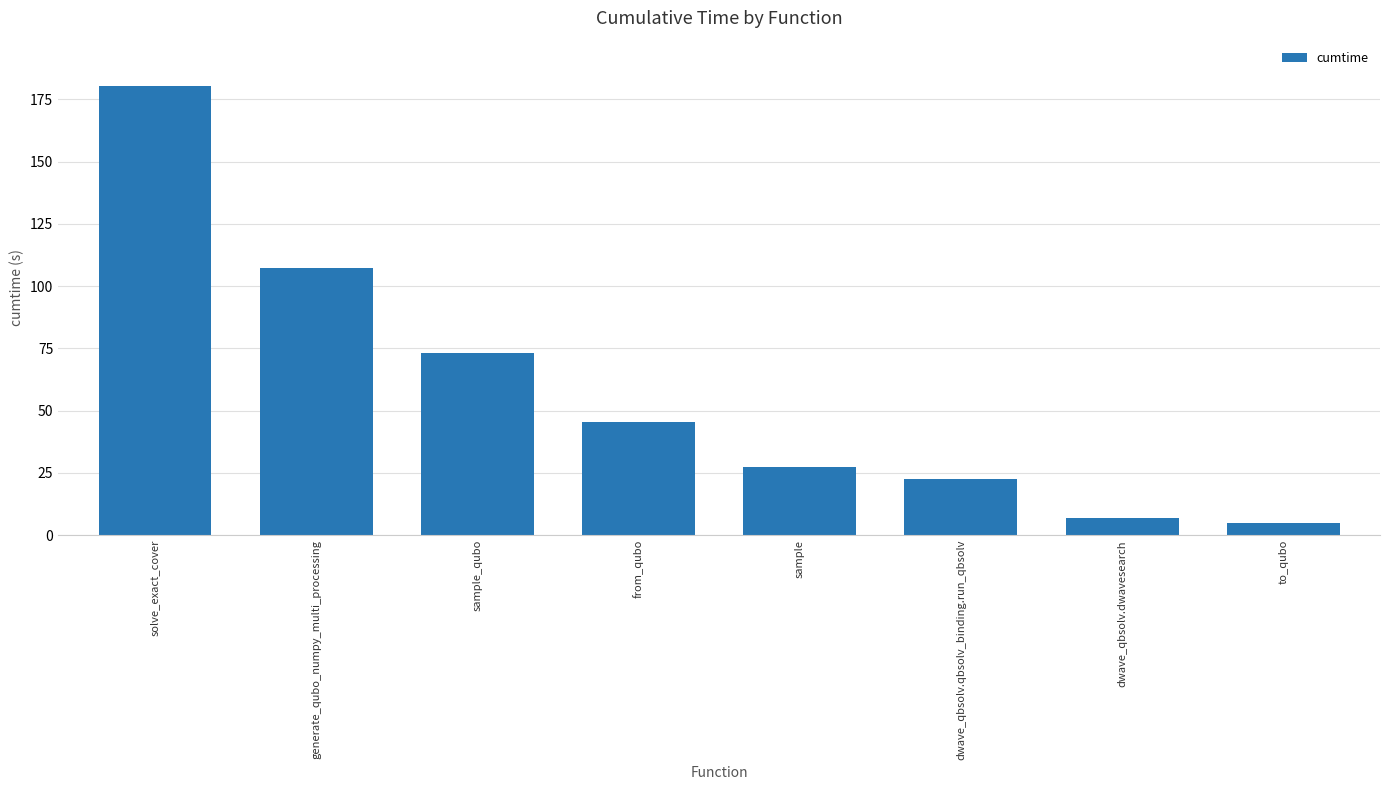

What is the smallest value displayed?

4.9